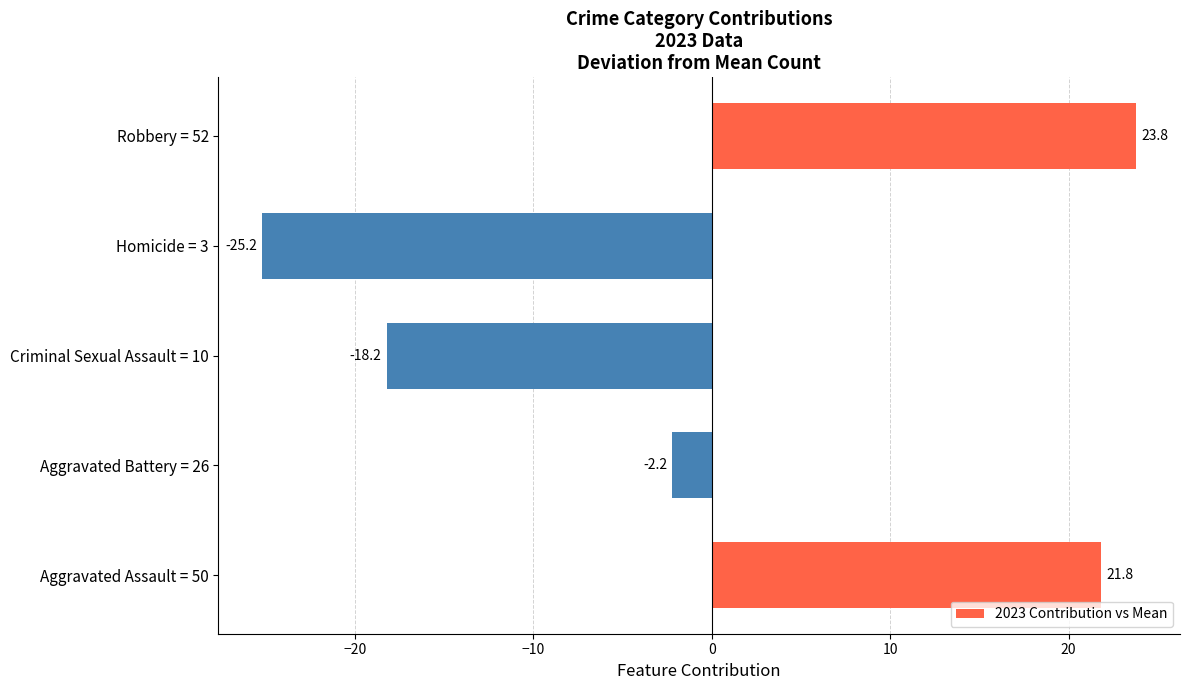

Rank the categories by value from highest to lowest.

Robbery = 52, Aggravated Assault = 50, Aggravated Battery = 26, Criminal Sexual Assault = 10, Homicide = 3